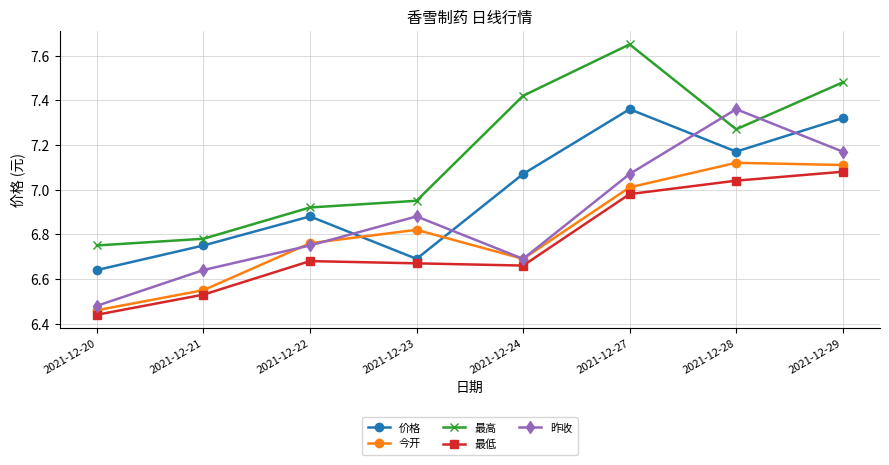

How many data points in 最高 are above 7?

4